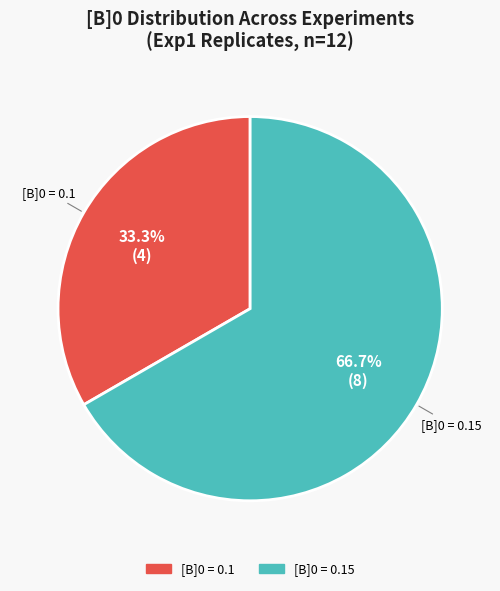

Is there a majority slice in this chart?

Yes